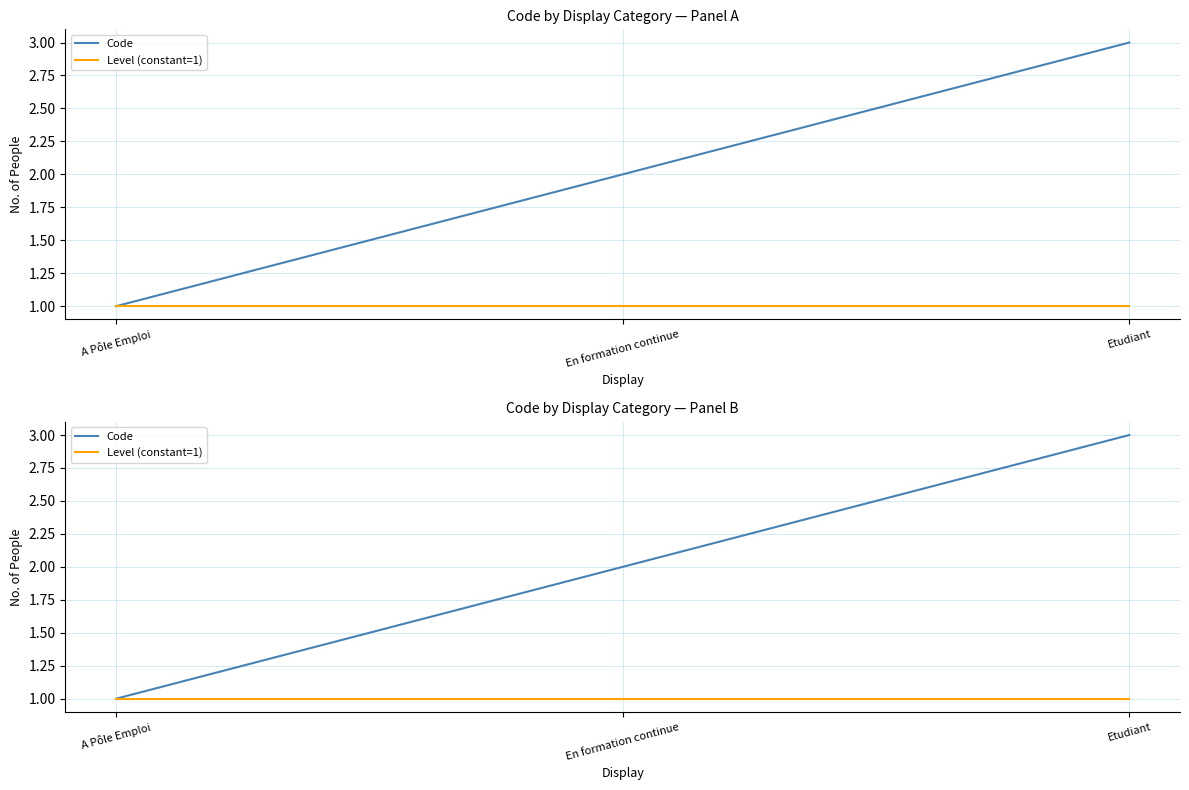

At how many categories does at least one series exceed 1?

2